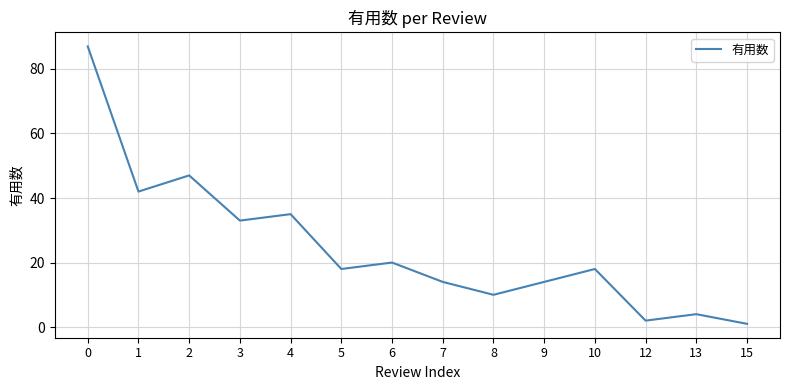

How many lines are shown in the chart?

1